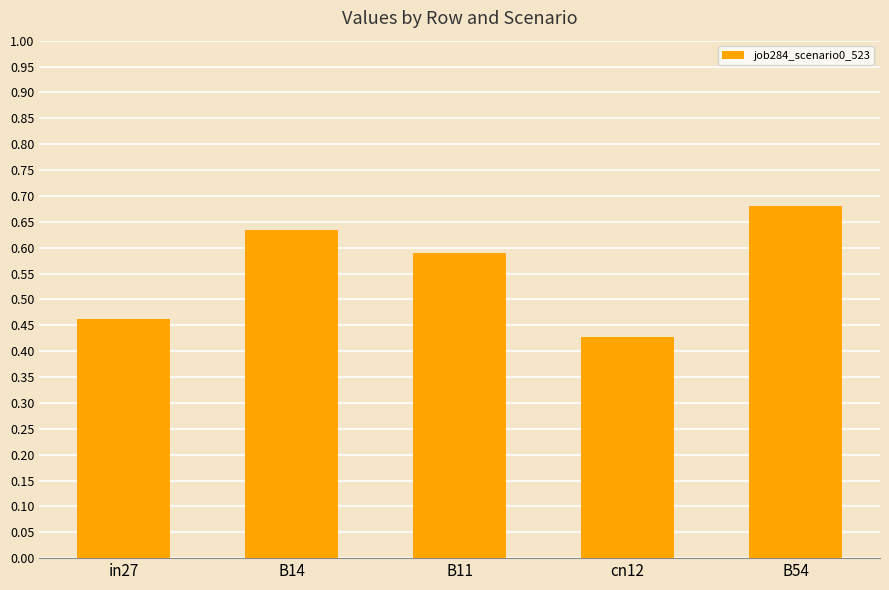

Rank the categories by value from lowest to highest.

cn12, in27, B11, B14, B54